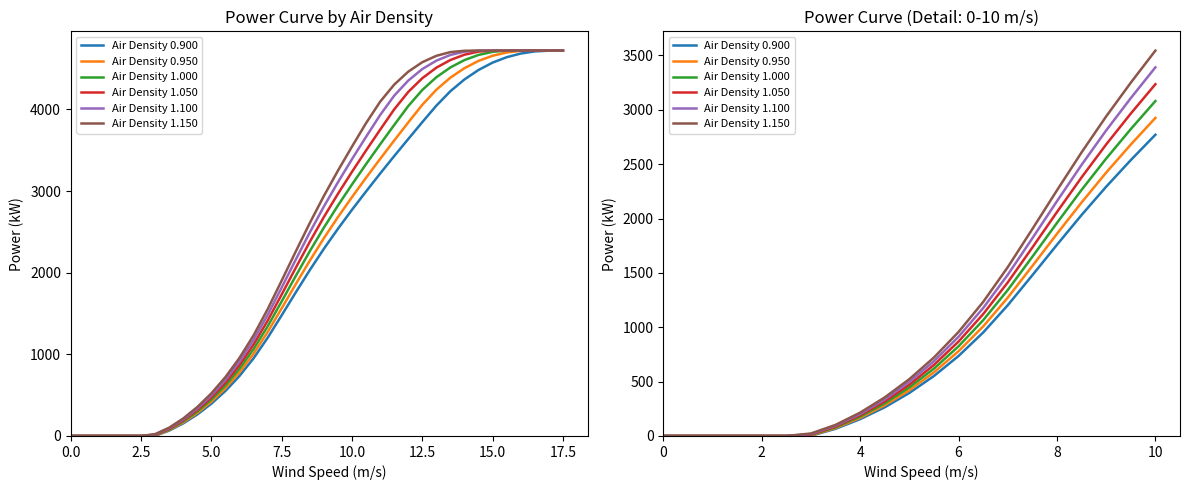

What is the value of the Air Density 1.000 point at the 13th from the left?

825